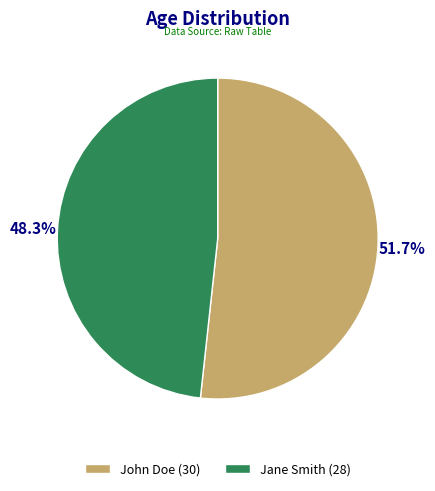

Does John Doe account for over 50% of the chart?

Yes